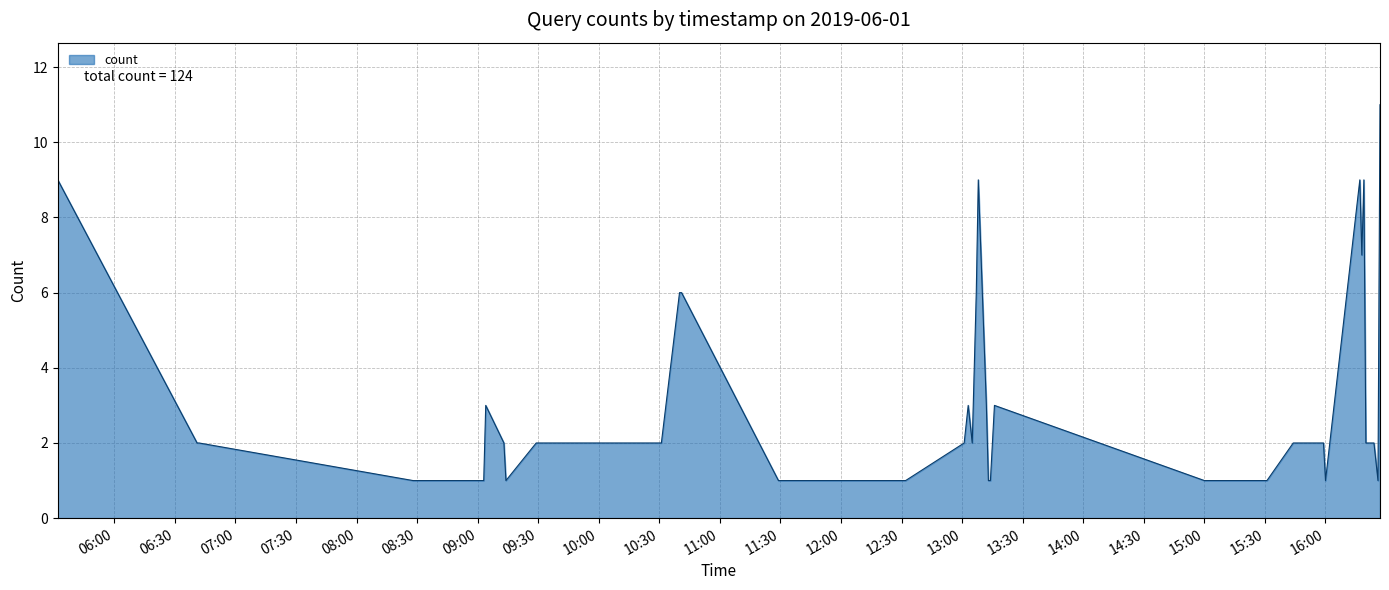

Does the chart display data point markers on the line(s)?

No